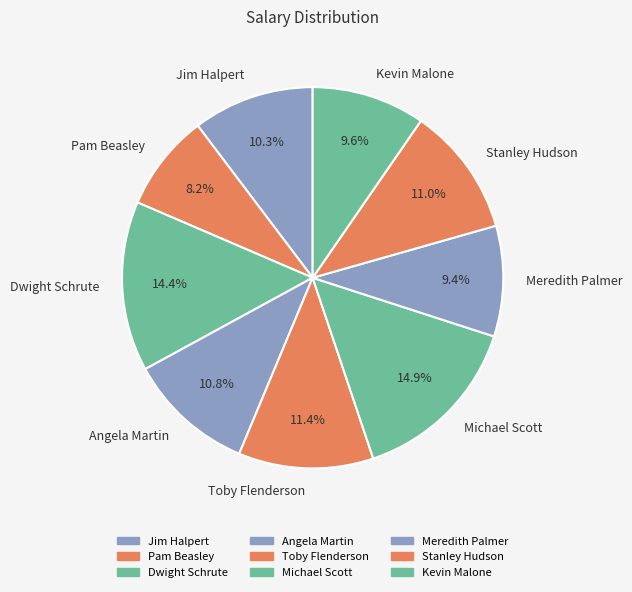

Combined, do Jim Halpert and Kevin Malone account for over 50%?

No